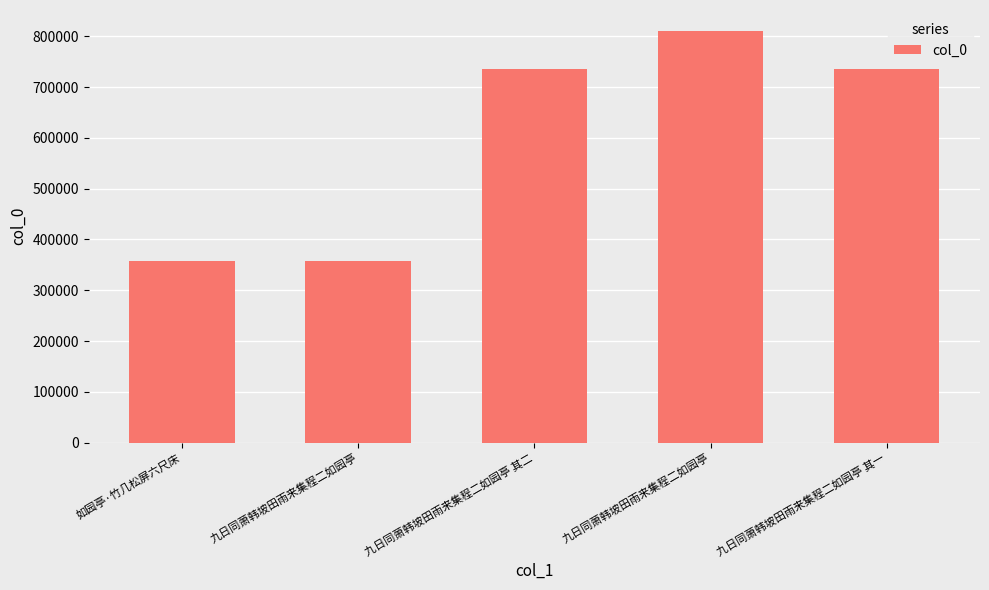

How many data points are less than 736185?

2